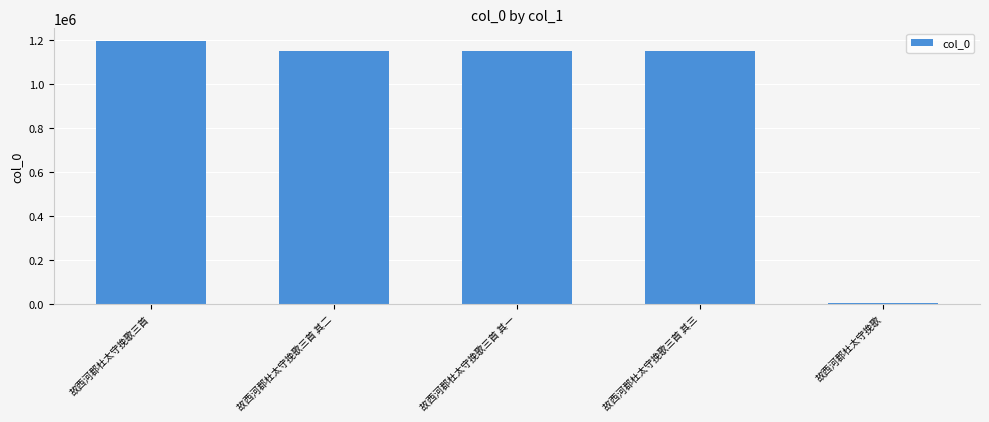

What is the change in value from 故西河郡杜太守挽歌三首 其三 to 故西河郡杜太守挽歌?

-1148785